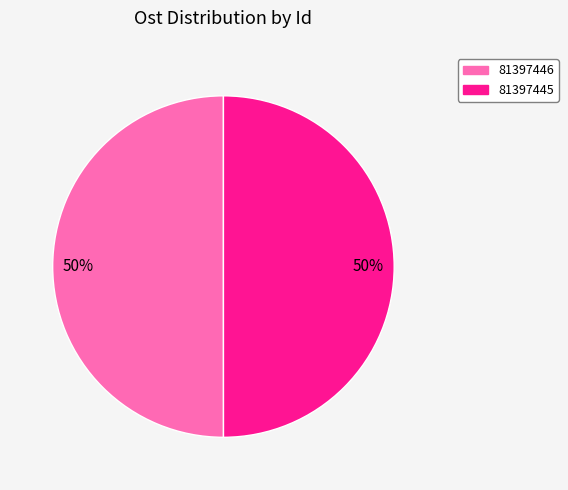

The 81397445 slice represents 56% of the pie. True or false?

False